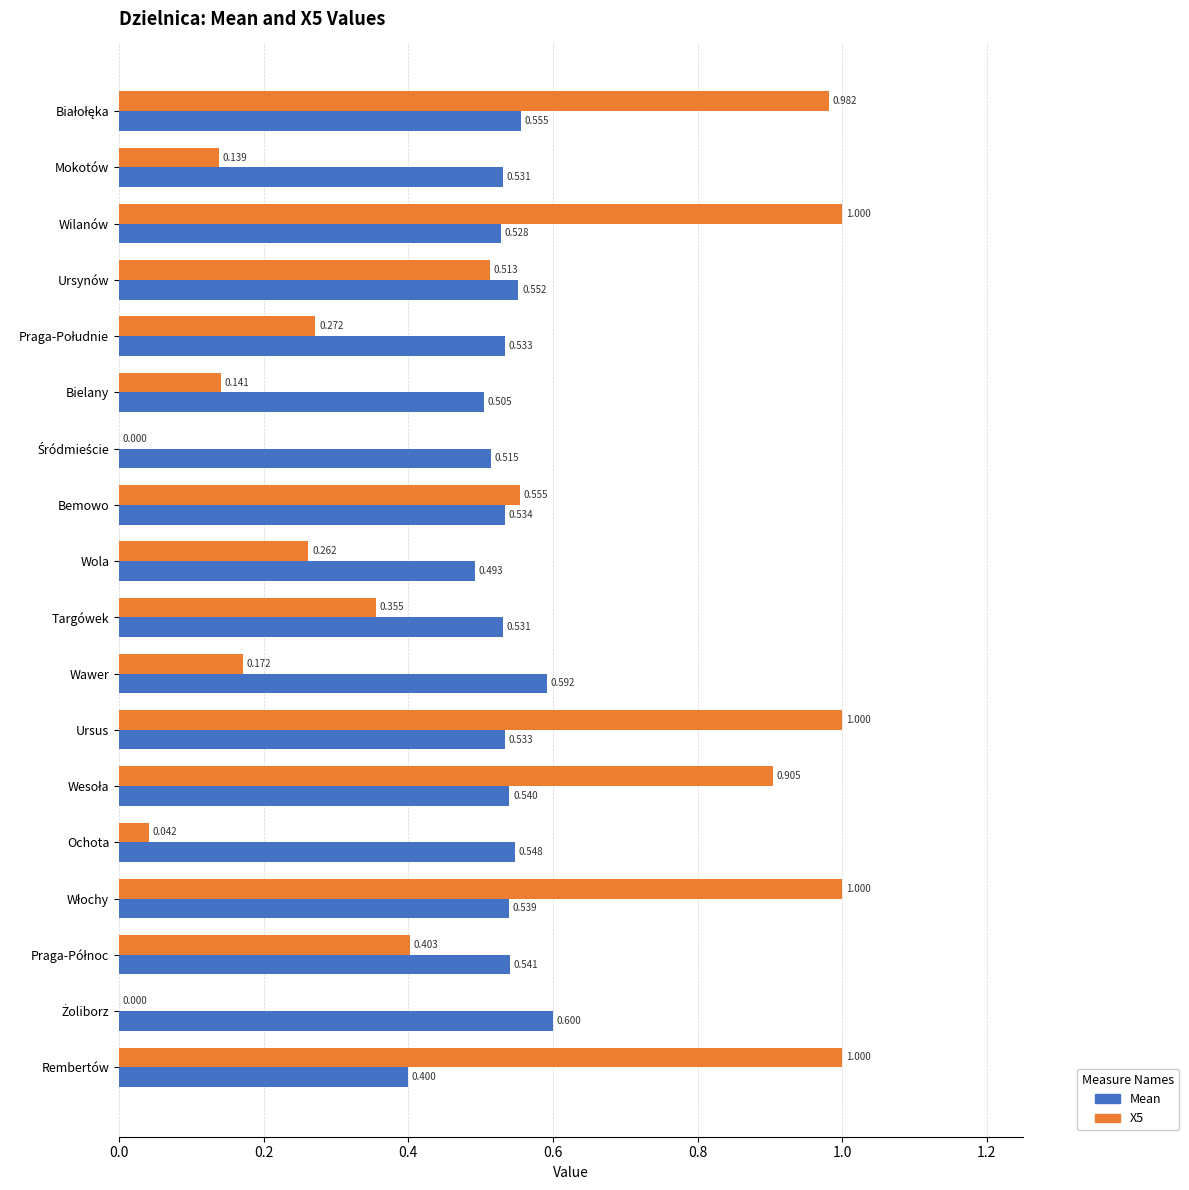

Which series has the largest total across all categories?

Mean